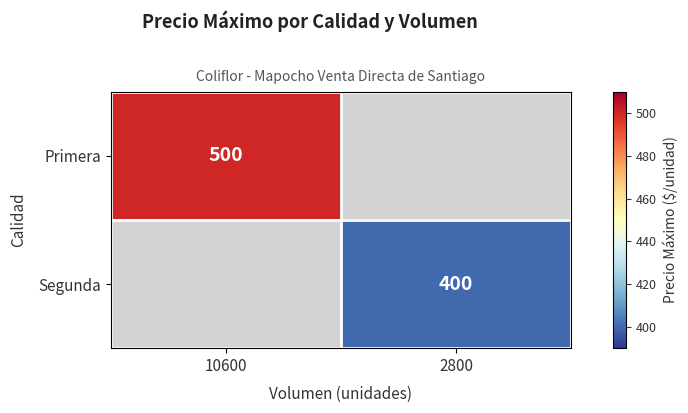

The value of Primera at 10600 is 313. True or false?

False